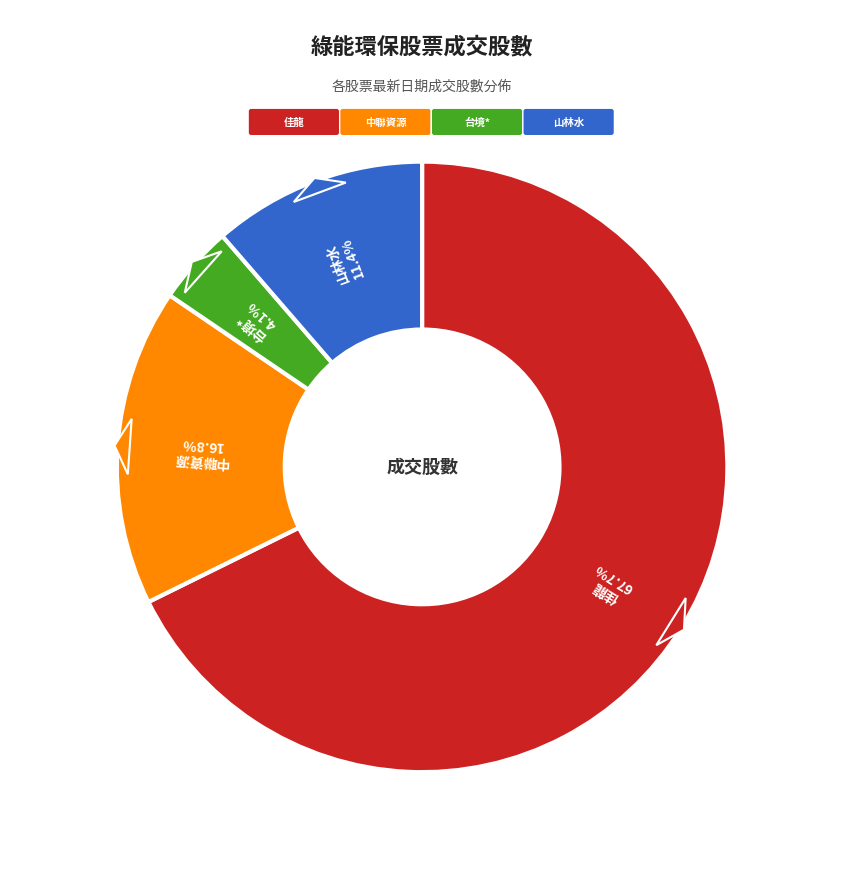

How many slices are in this pie chart?

4